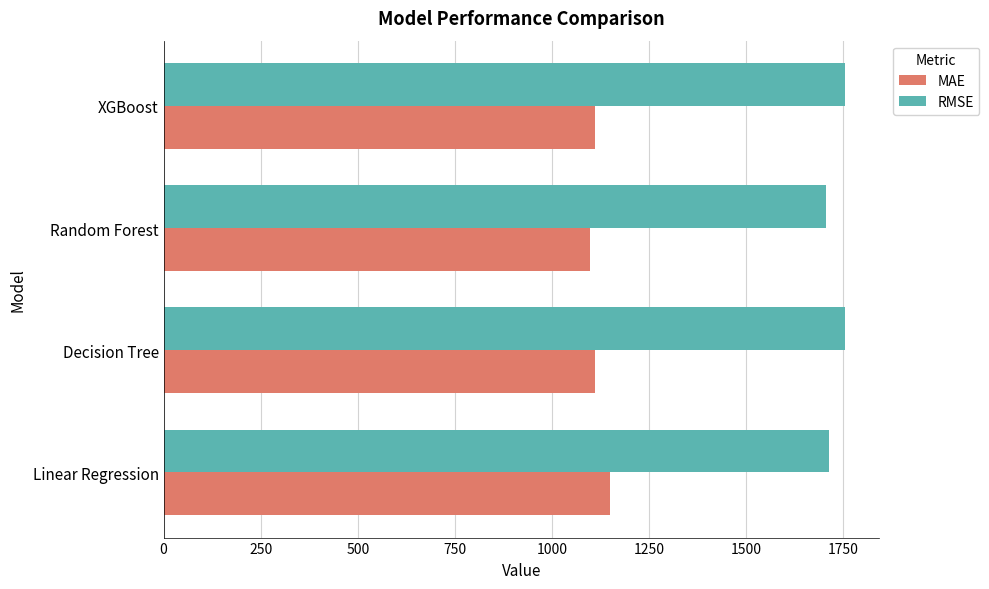

What is the difference between the maximum and minimum values in the MAE series?

50.7